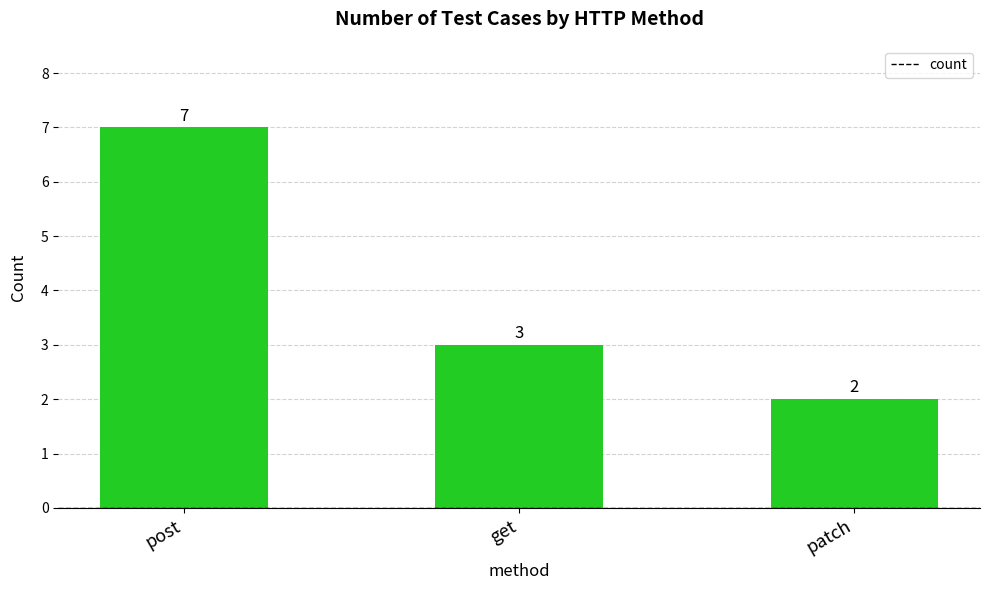

Is it true that the value at patch is 1?

False